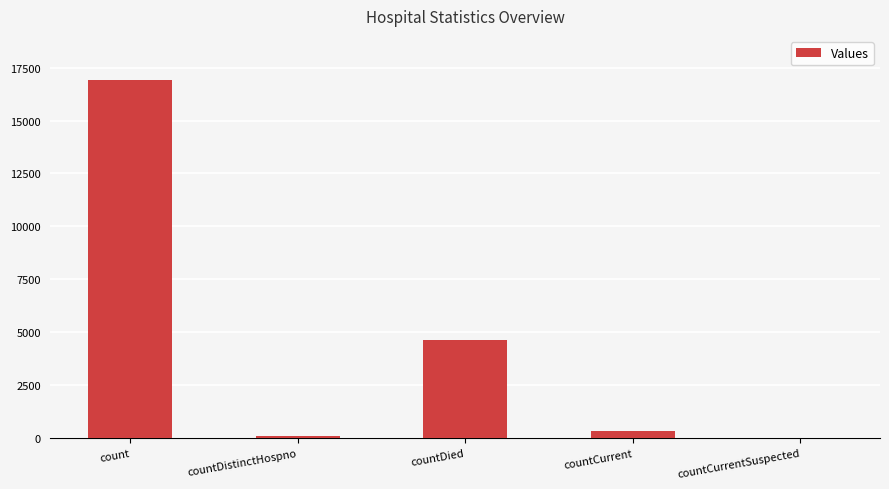

Is it true that the value at count is 24342?

False